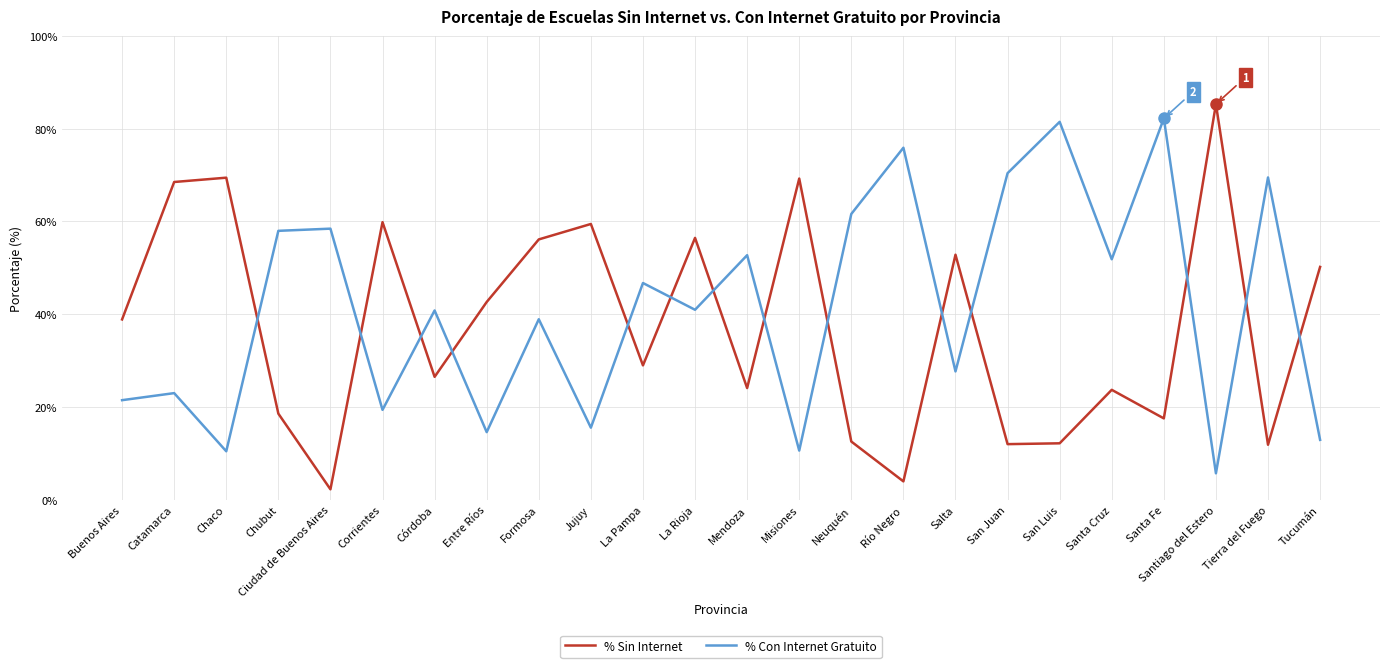

What is the total value across all series at Buenos Aires?

60.4